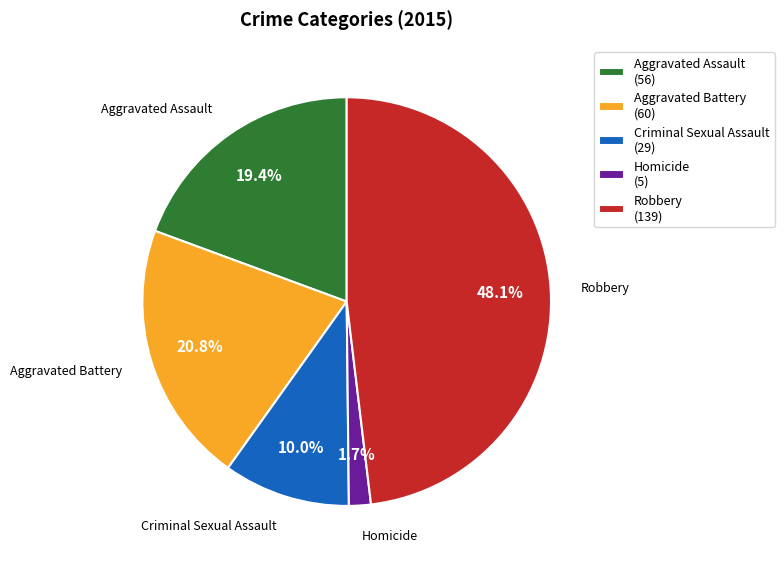

Count the number of slices in the pie.

5